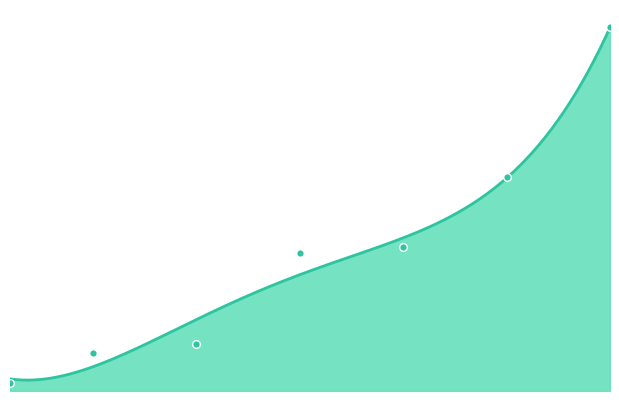

What is the change in value from 20 to 25?

+8